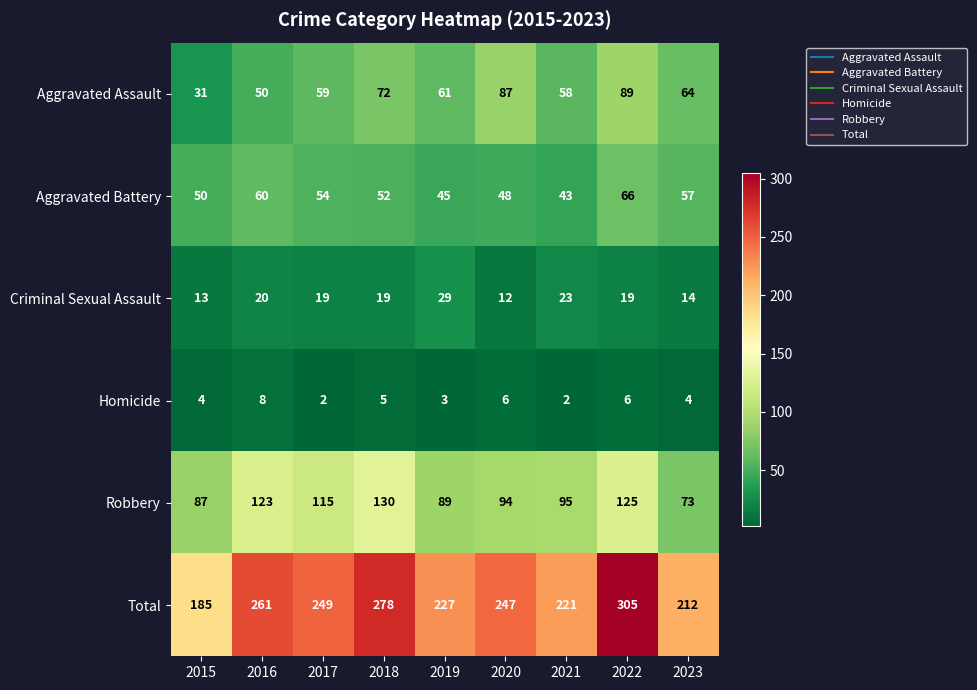

What is the difference between the highest and lowest values at 2021?

219